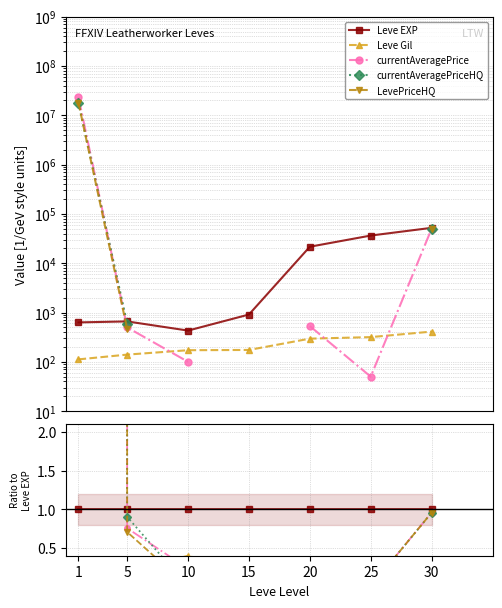

Which series has the largest range (max minus min)?

currentAveragePrice